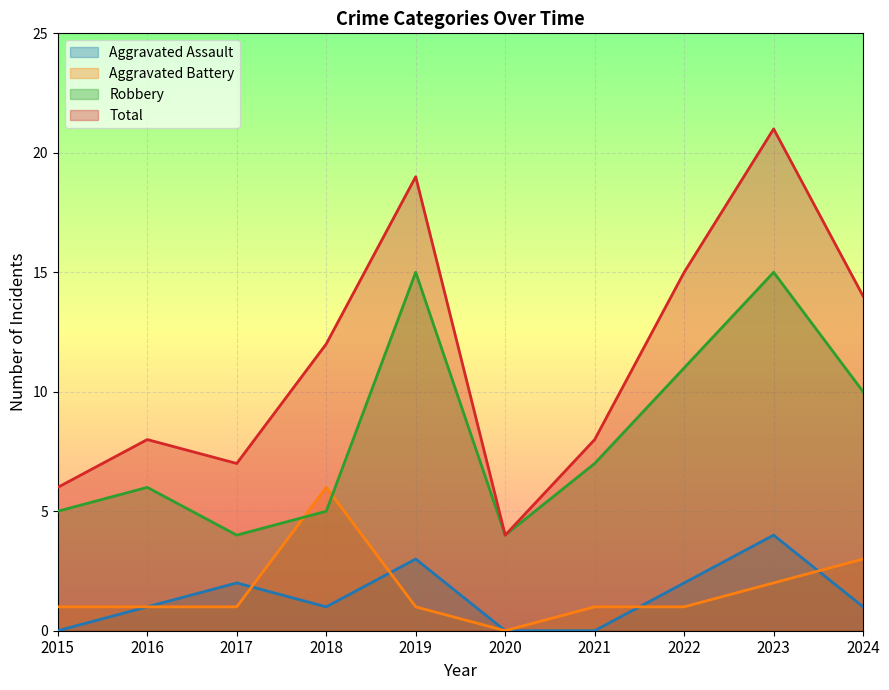

What is the value of the Aggravated Battery point at the 5th from the left?

1